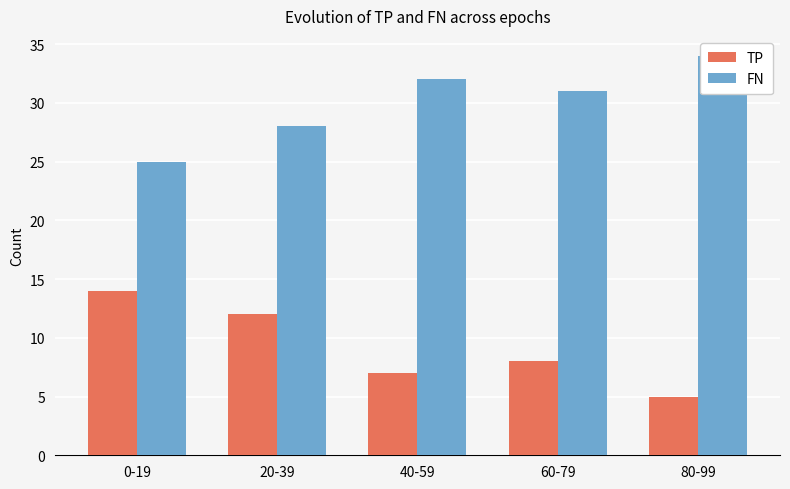

Which series has the largest range (max minus min)?

TP